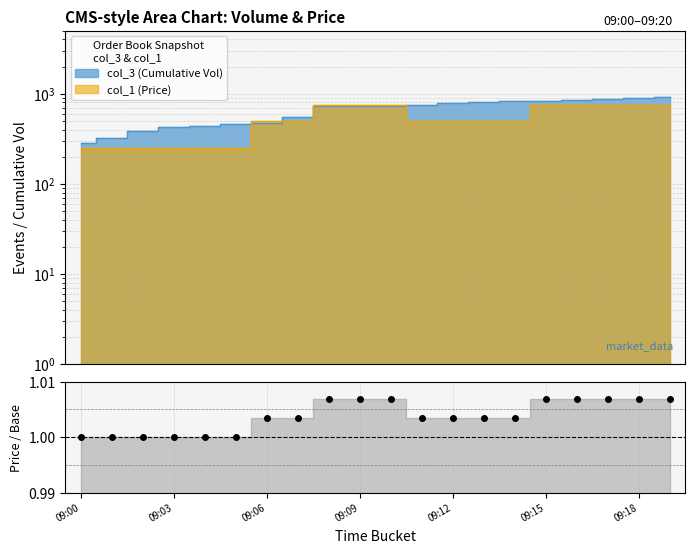

The chart shows a value of 1.0 at 09:15. True or false?

True